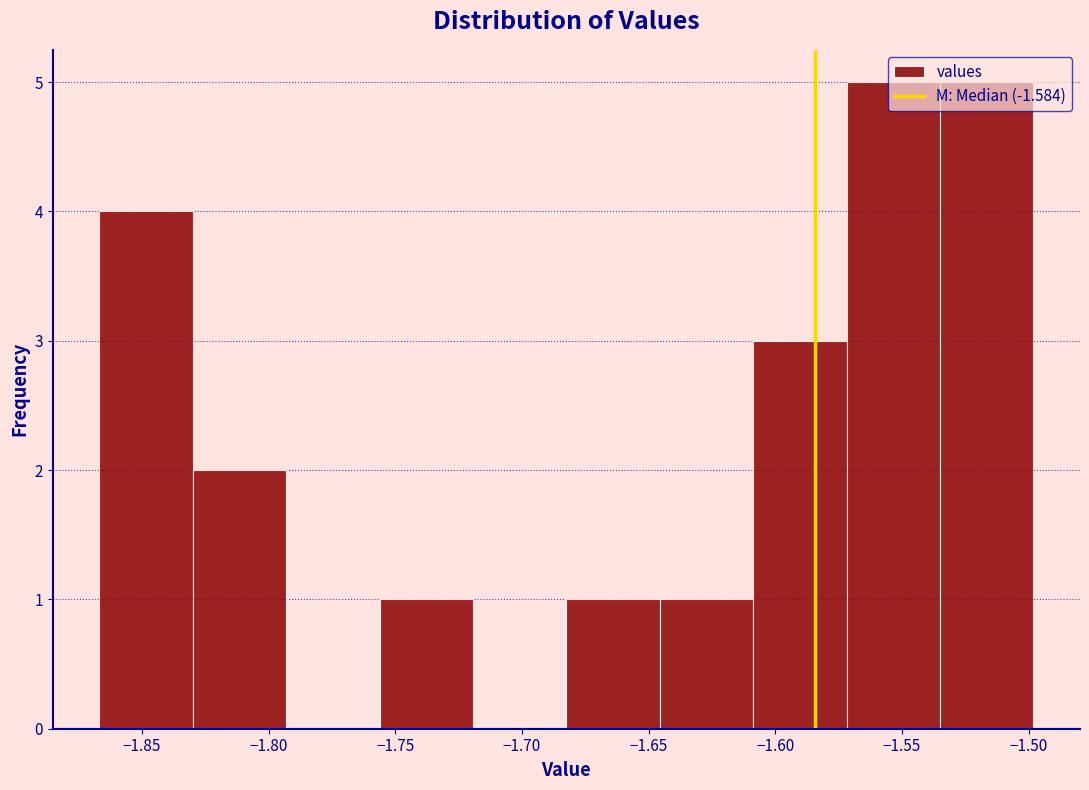

What is the height of the bar covering -1.570 to -1.535 on the x-axis? Neither the bar edges nor the heights are printed on the chart, so give them approximately, as read against the axes.

5